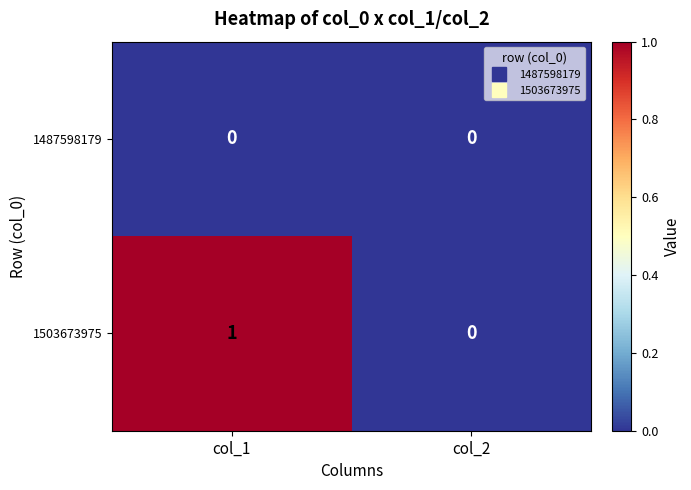

List the series in order of their peak value, highest first.

1503673975, 1487598179